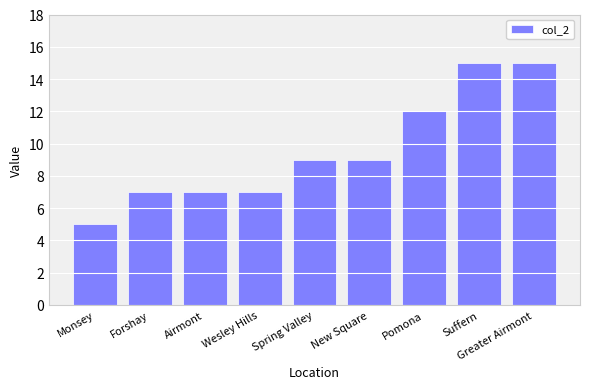

What is the label of the 6th bar from the right?

Wesley Hills